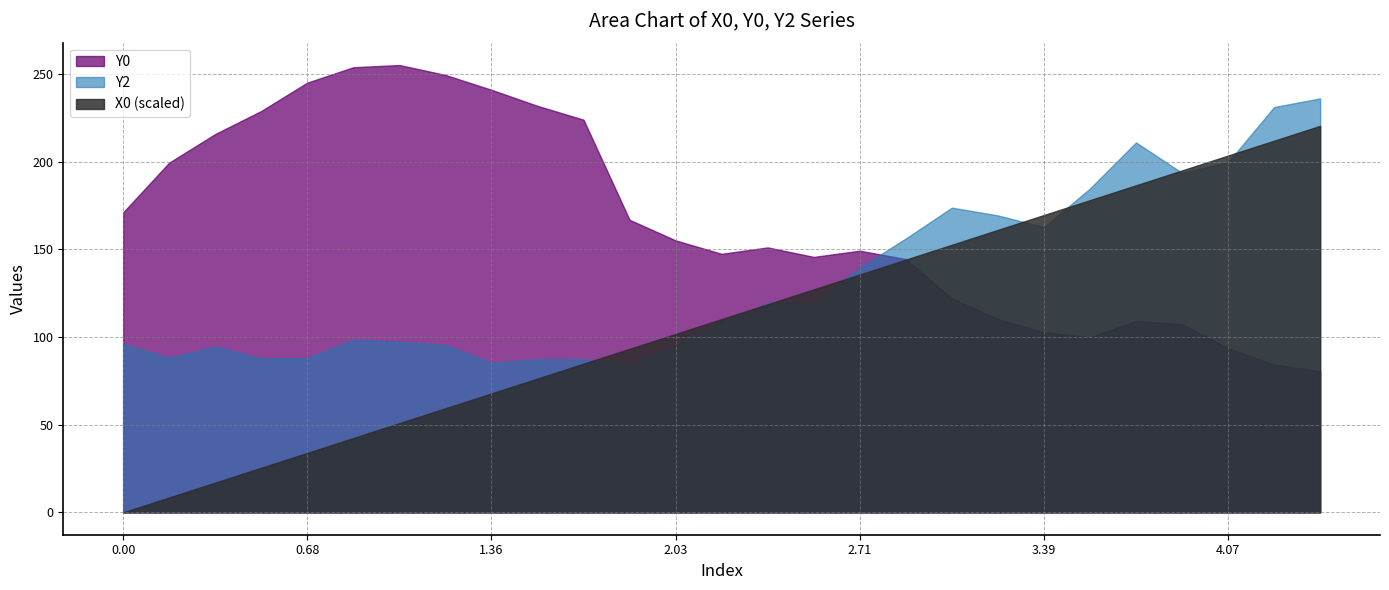

Which series has the widest spread of values?

X0 (scaled)